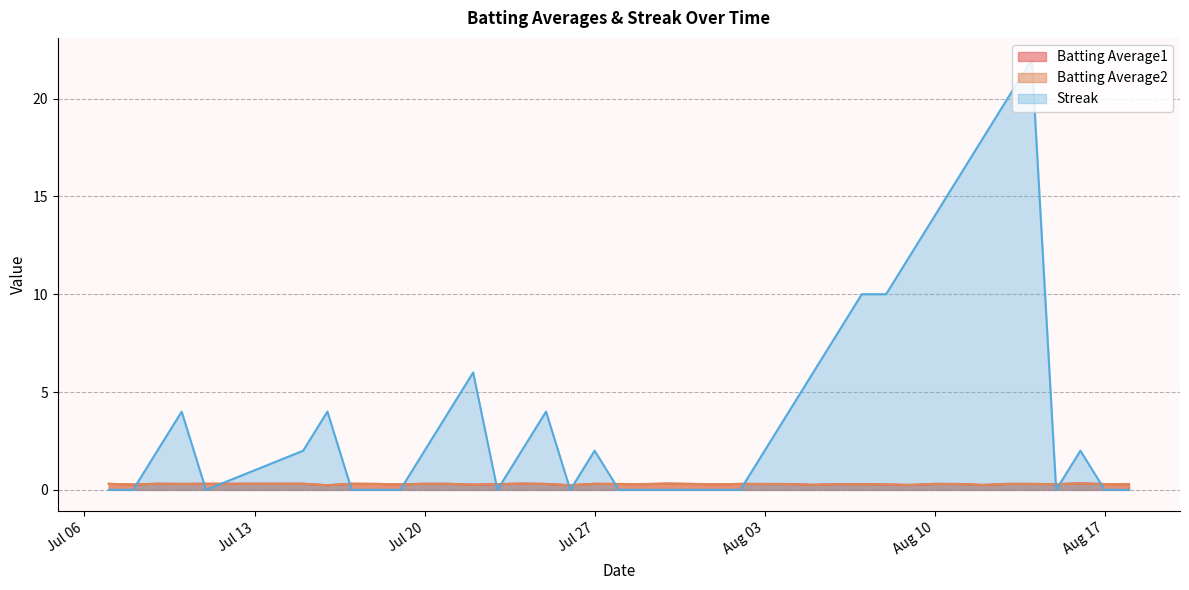

What are all the series names shown in the legend?

Batting Average1, Batting Average2, Streak